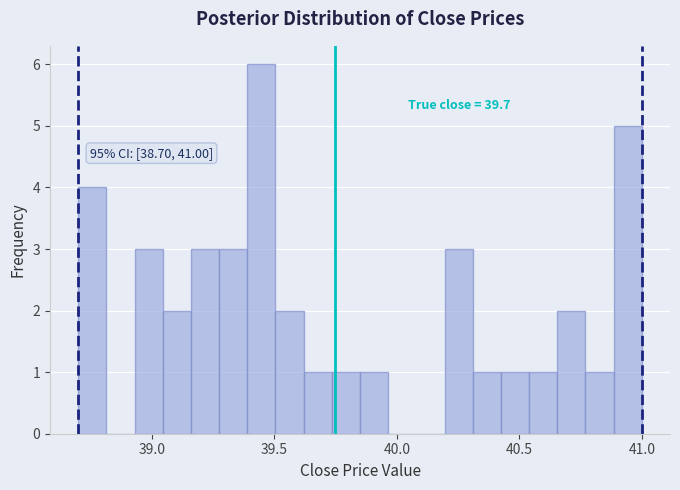

Read against the x-axis, roughly where is the centre of the tallest bar?

39.45